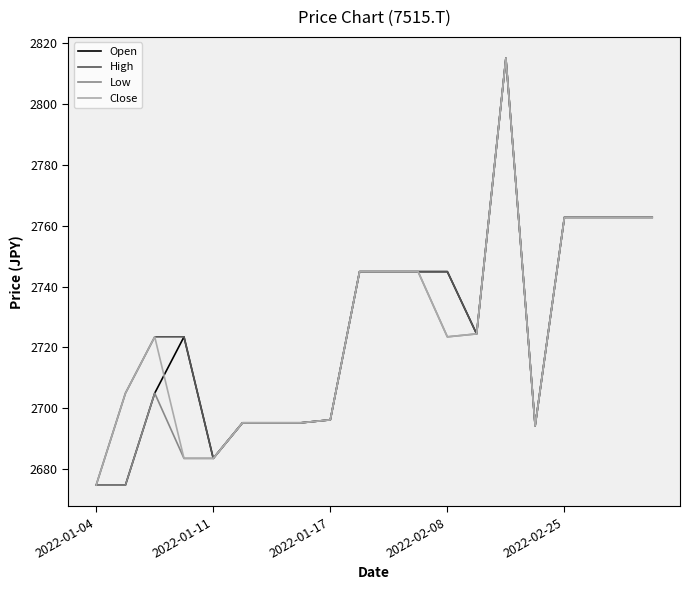

What is the highest value of the Low series?

2814.9